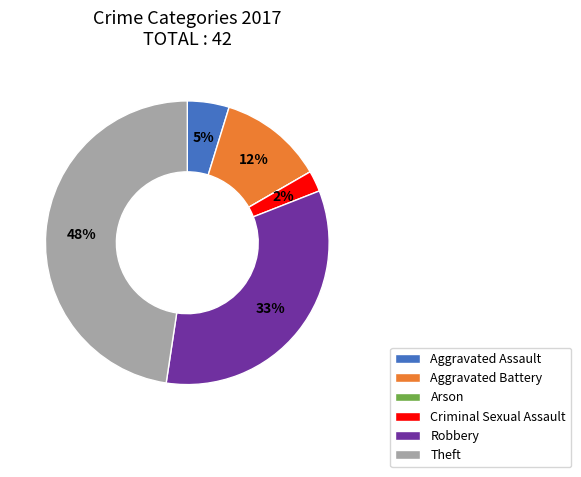

What percentage is the Criminal Sexual Assault slice, to the nearest percent?

2%